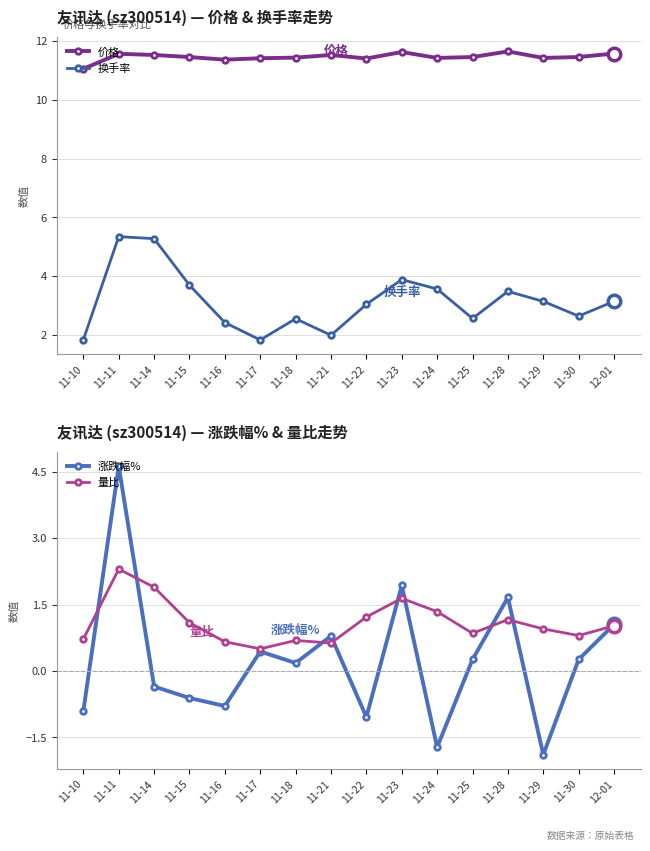

Reading right to left, list all the values displayed in this chart.

价格: 11.6	11.4	11.4	11.6	11.4	11.4	11.6	11.4	11.5	11.4	11.4	11.4	11.4	11.5	11.6	11.1
换手率: 3.1	2.6	3.1	3.5	2.6	3.6	3.9	3.0	2.0	2.6	1.8	2.4	3.7	5.3	5.3	1.9
涨跌幅%: 1.1	0.3	-1.9	1.7	0.3	-1.7	1.9	-1.0	0.8	0.2	0.4	-0.8	-0.6	-0.3	4.6	-0.9
量比: 1.0	0.8	0.9	1.2	0.8	1.3	1.6	1.2	0.6	0.7	0.5	0.7	1.1	1.9	2.3	0.7